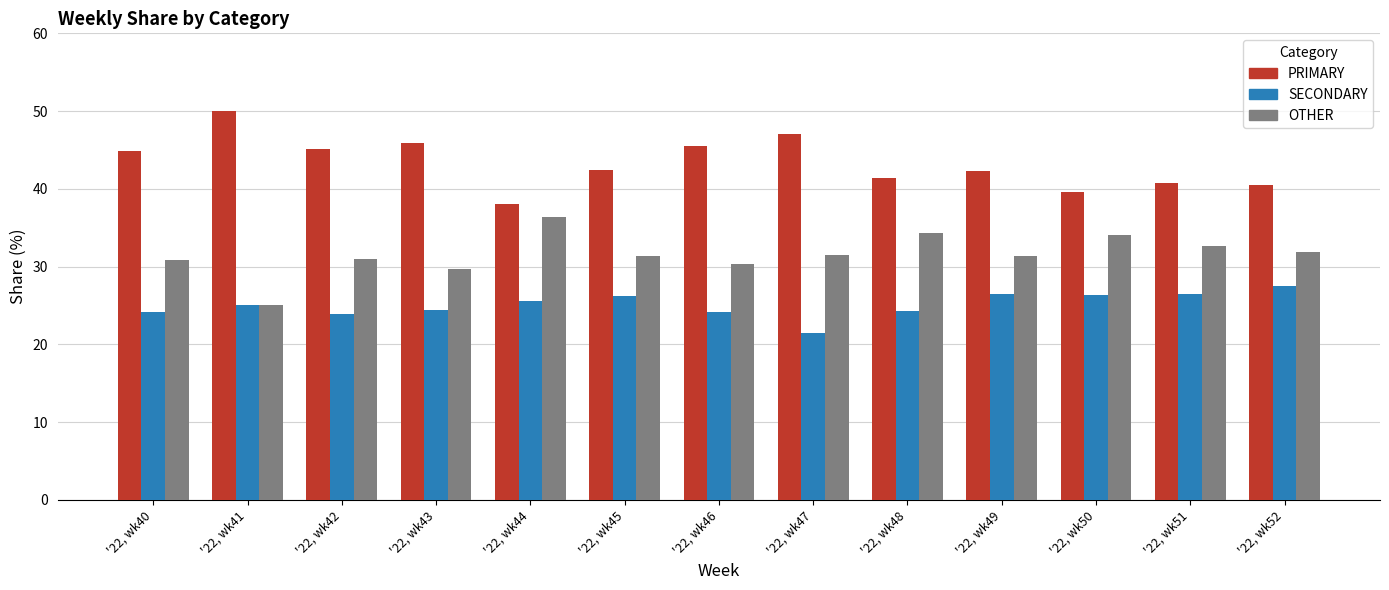

What are all the series names shown in the legend?

PRIMARY, SECONDARY, OTHER